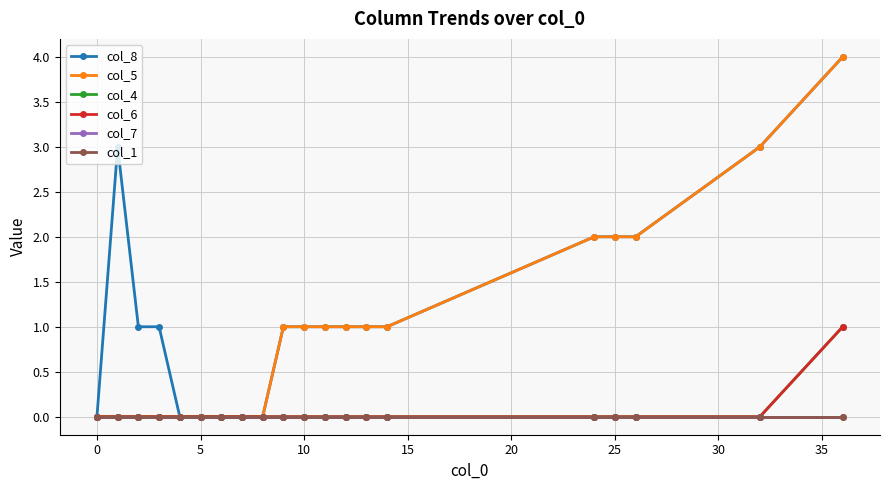

Does the chart have visible grid lines?

Yes